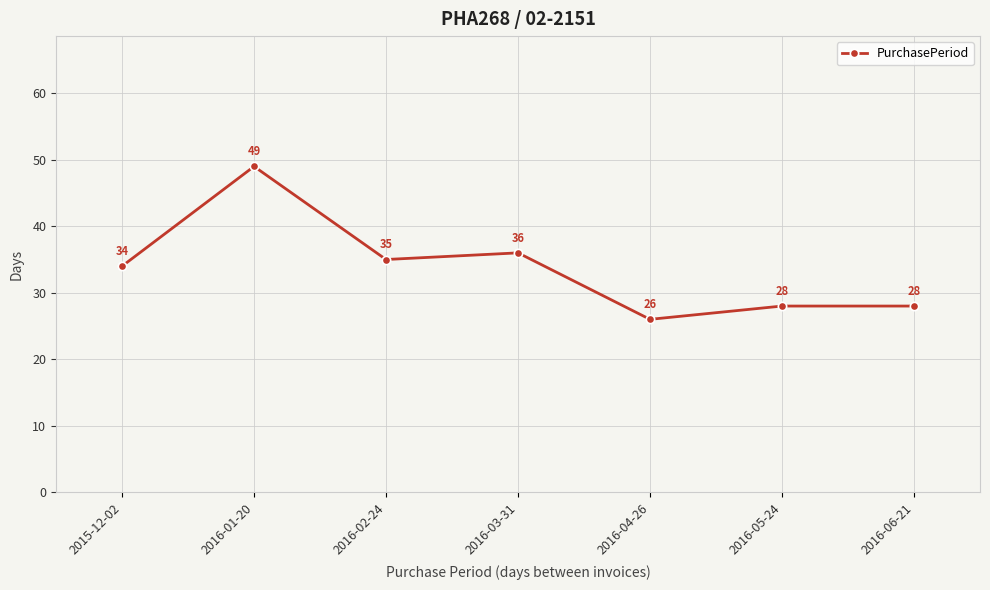

How many series are shown in this chart?

1